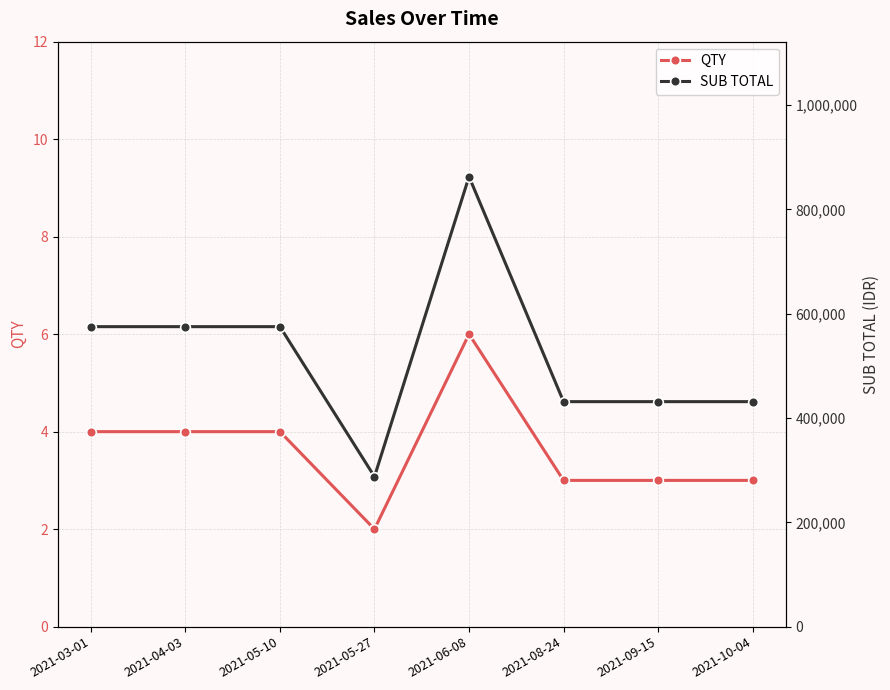

What is the label of the 2nd point from the right?

2021-09-15